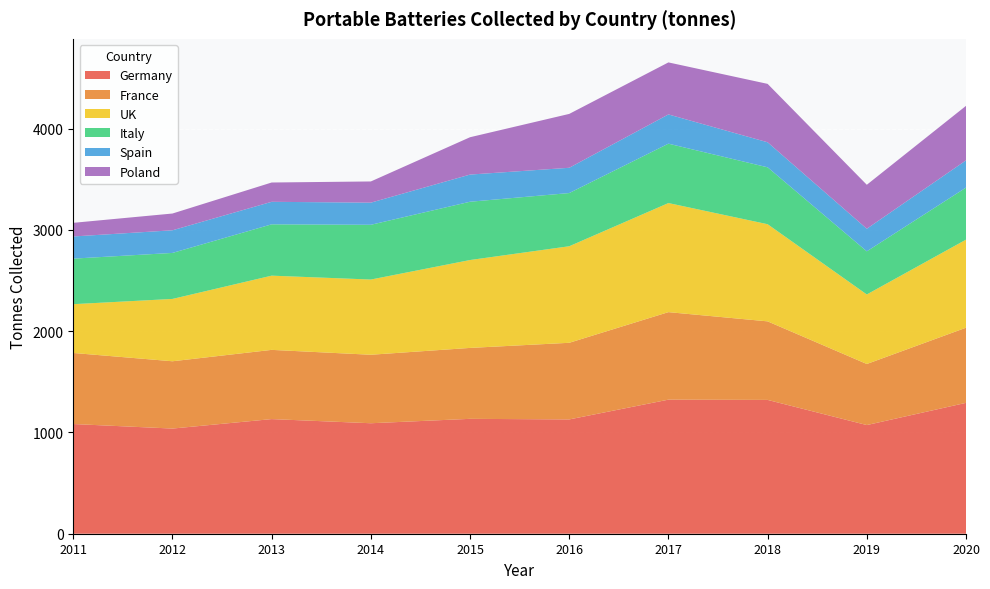

What is the total value across all series at 2018?

4442.7